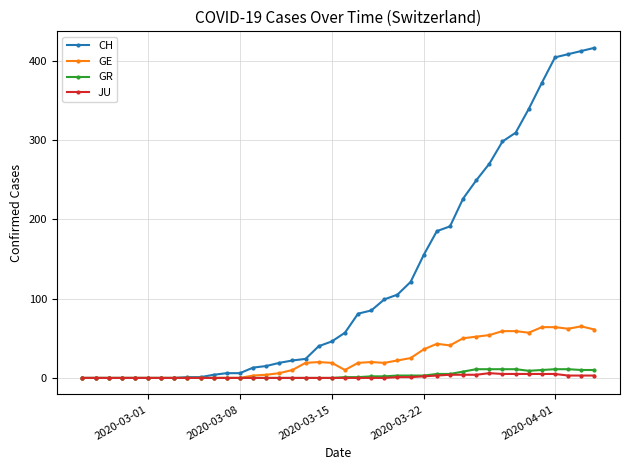

List the series in order of their peak value, highest first.

CH, GE, GR, JU